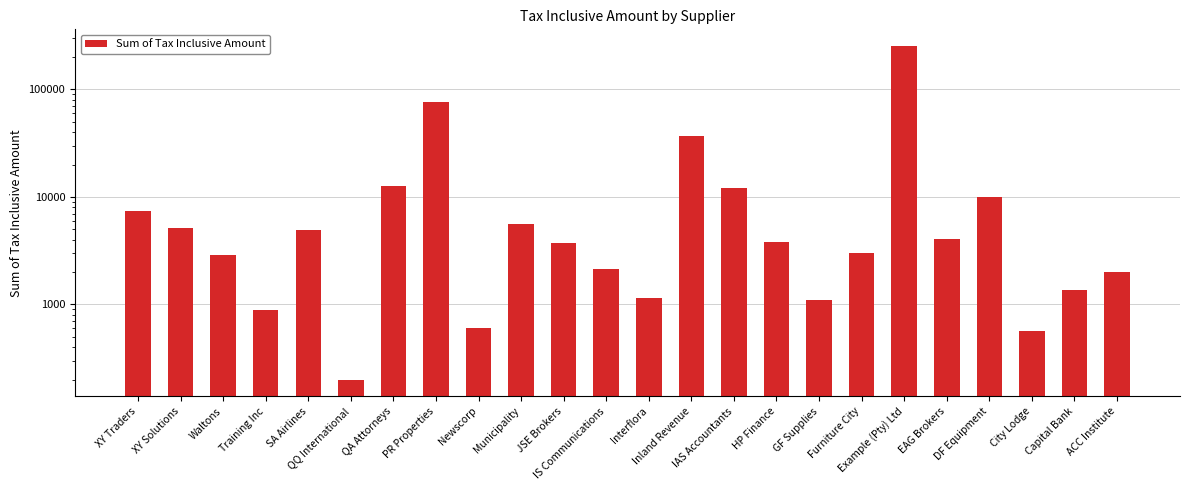

What is the approximate value at HP Finance?

3840.0